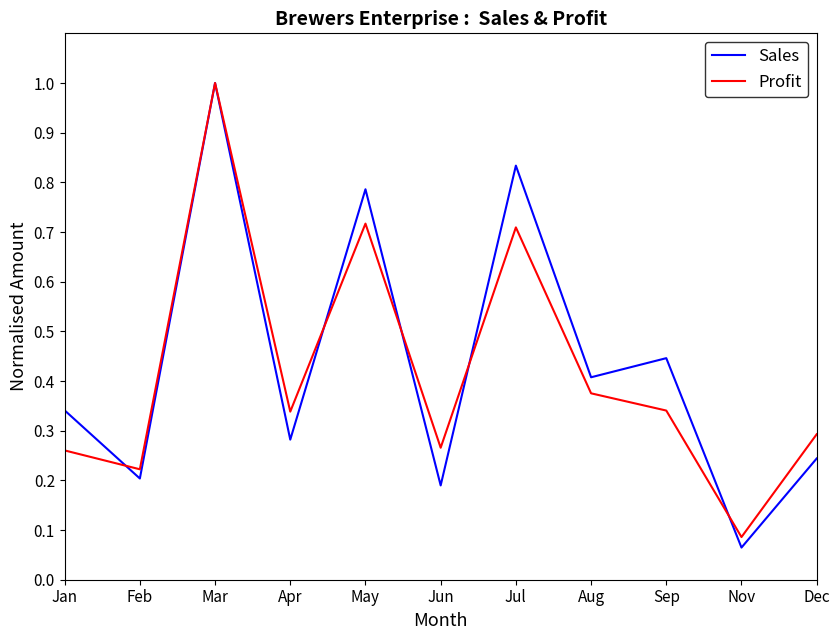

Which series changed the most between Feb and Dec?

Profit